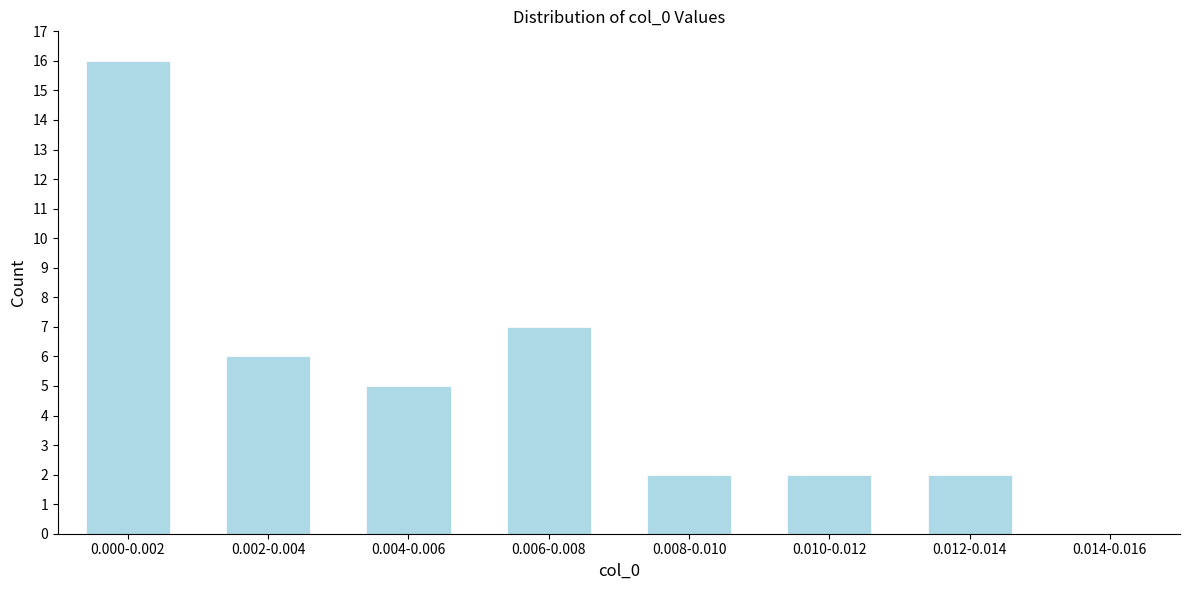

Reading left to right, transcribe all the data shown in this chart.

0.000-0.002=16	0.002-0.004=6	0.004-0.006=5	0.006-0.008=7	0.008-0.010=2	0.010-0.012=2	0.012-0.014=2	0.014-0.016=0